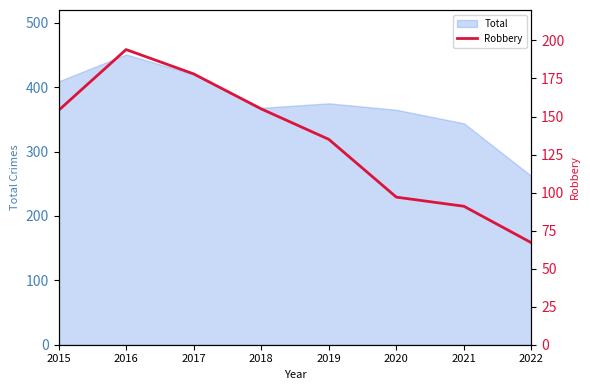

What is the minimum value for Total?

262